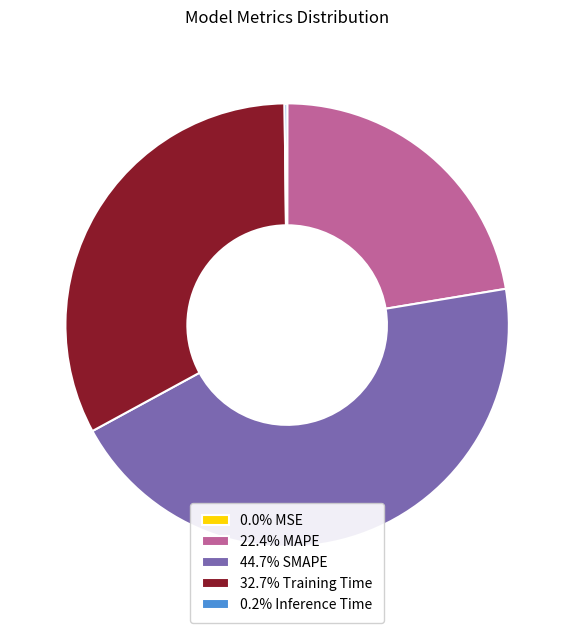

Does 32.7% Training Time account for over 50% of the chart?

No